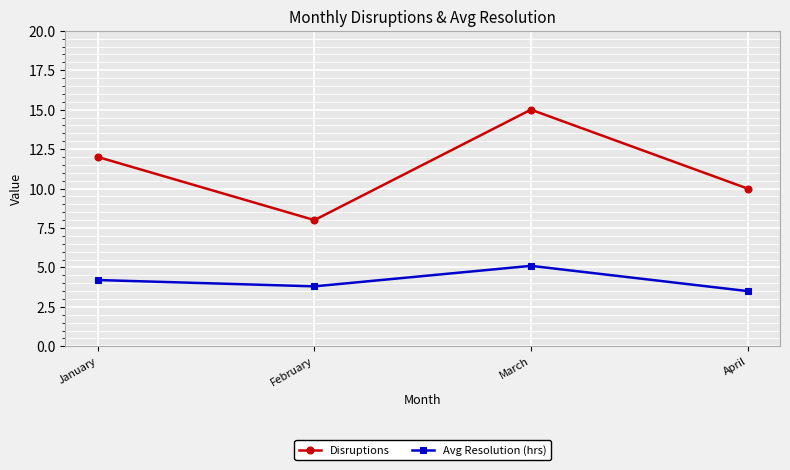

True or false: Disruptions and Avg Resolution (hrs) cross at least once.

False